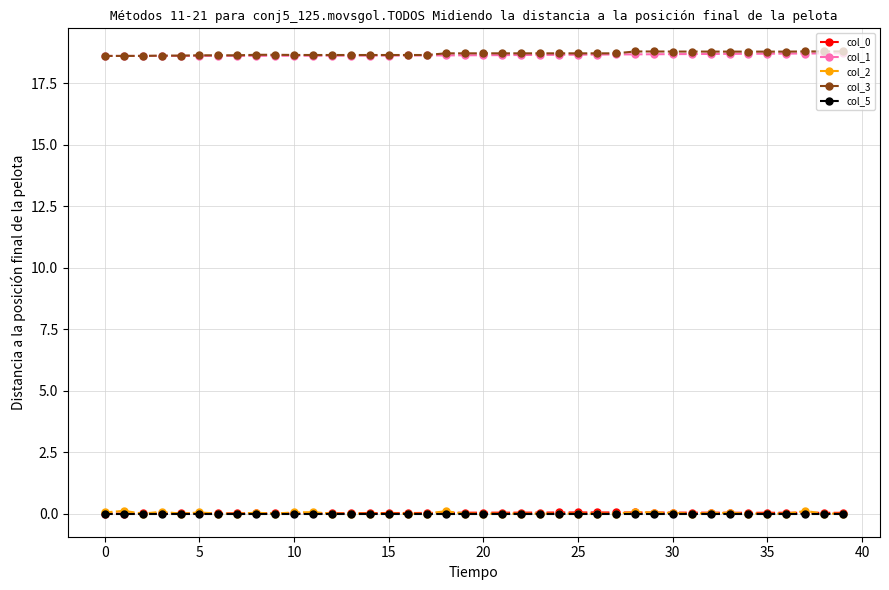

How many data points does each series have?

40